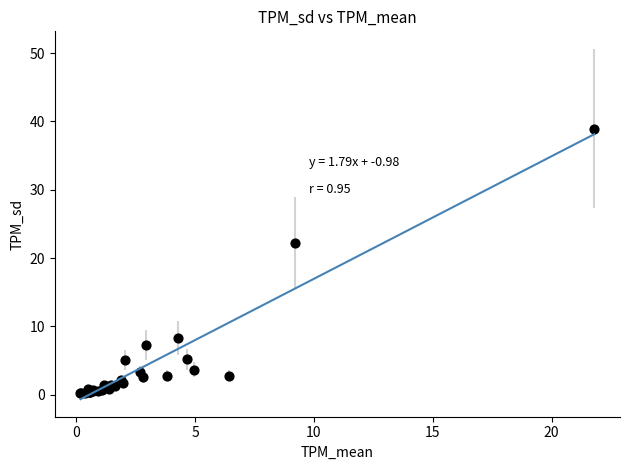

What Y value in the scatter plot is closest to 19?

22.2